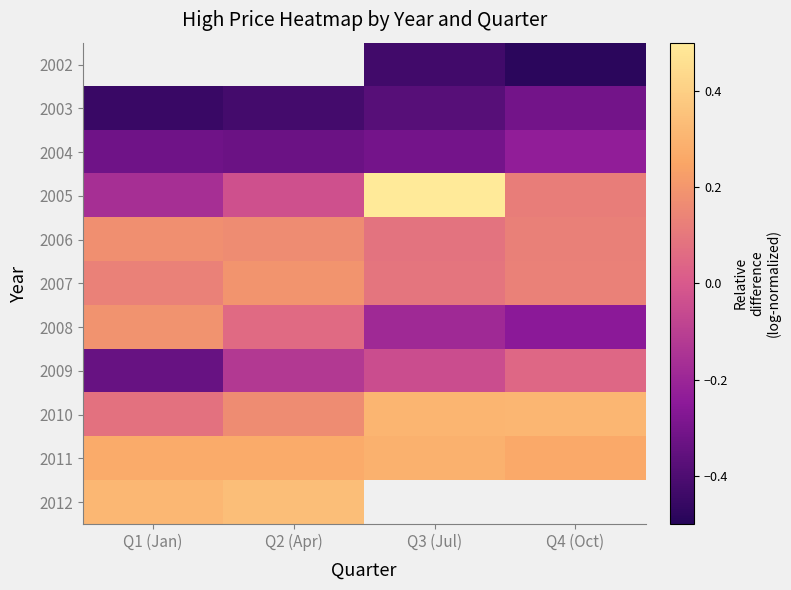

The value of 2005 at Q4 (Oct) is 0.0. True or false?

False